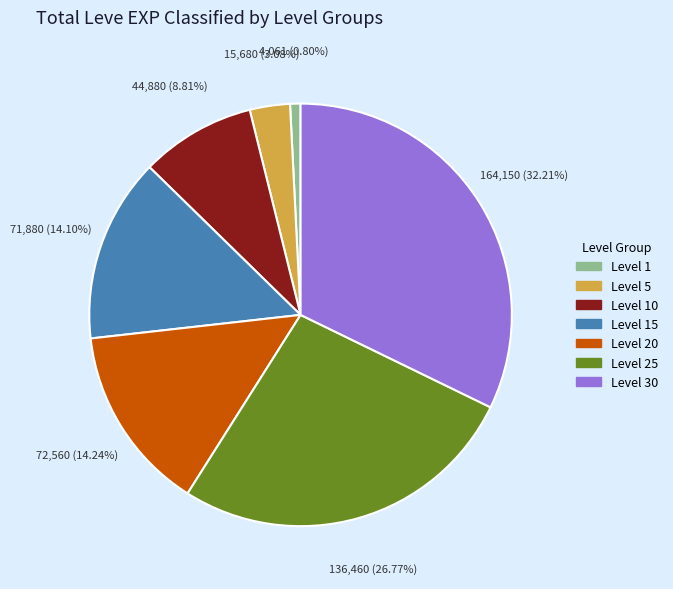

Does any single category account for the majority?

No